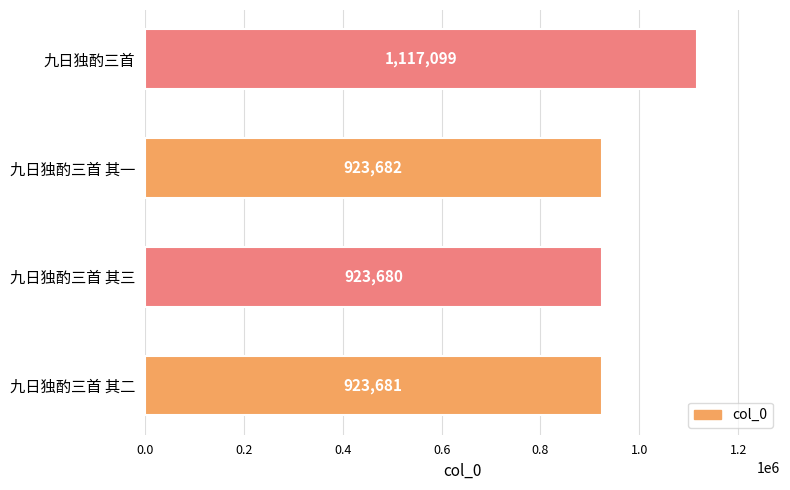

Reading bottom to top, list all the values displayed in this chart.

九日独酌三首 其二=923681	九日独酌三首 其三=923680	九日独酌三首 其一=923682	九日独酌三首=1117099